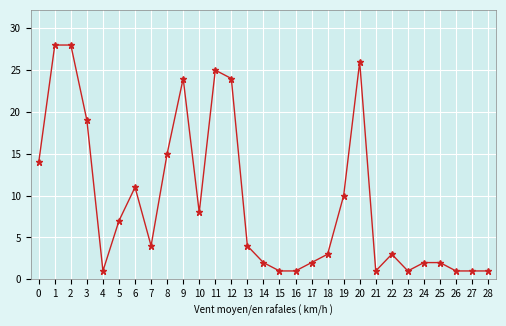

What is the maximum value shown in the chart?

28